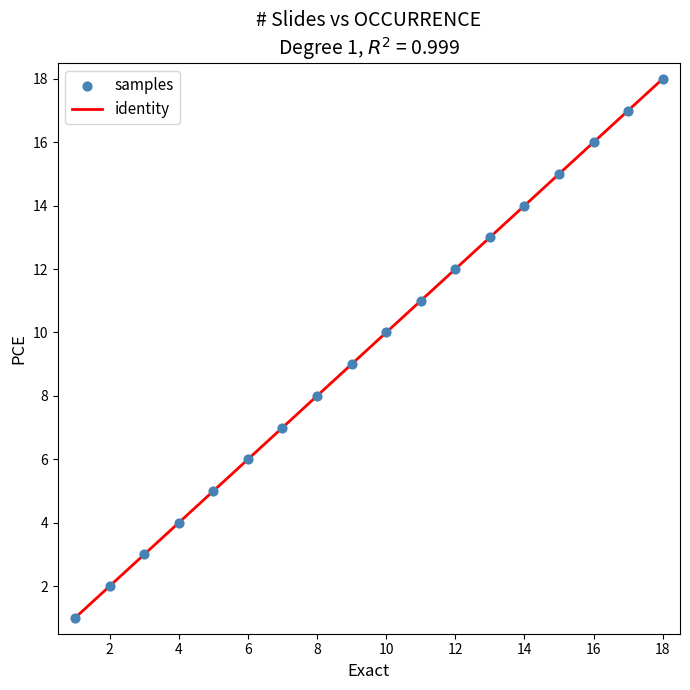

What is the difference between the maximum and minimum values?

17